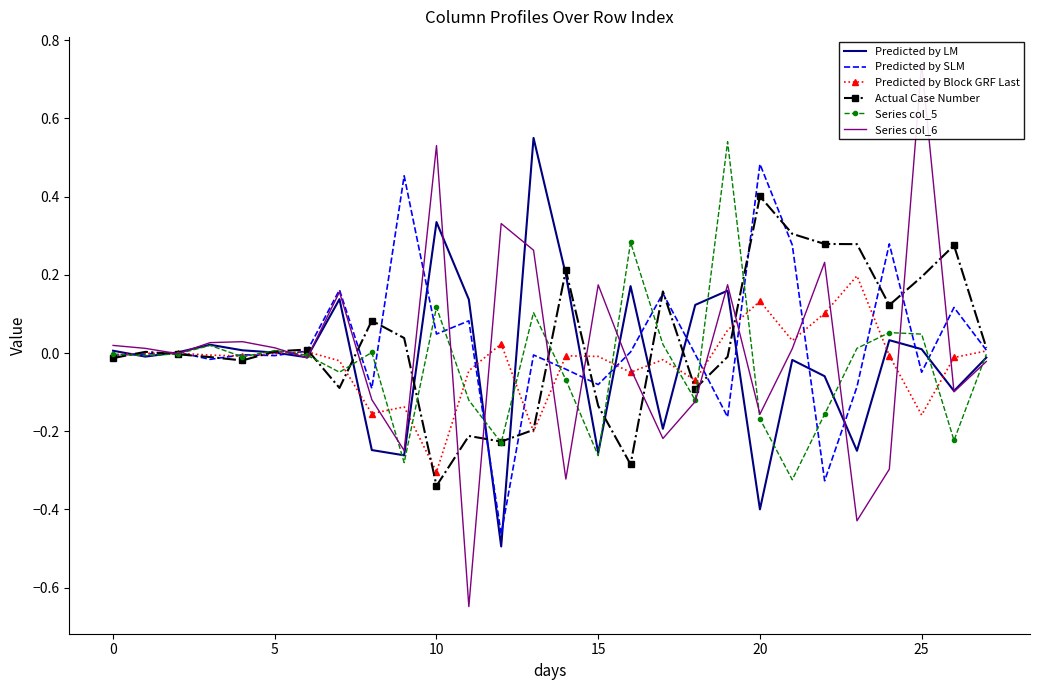

What is the maximum value shown in the chart?

0.7